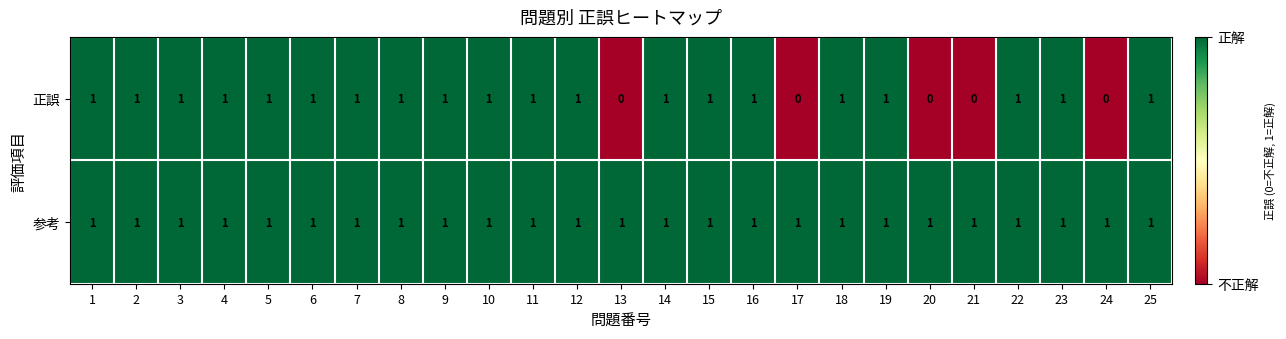

What is the sum of all 参考 values?

25